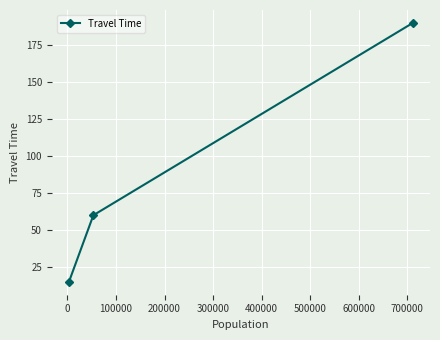

What is the value of the 2nd point from the left?

60